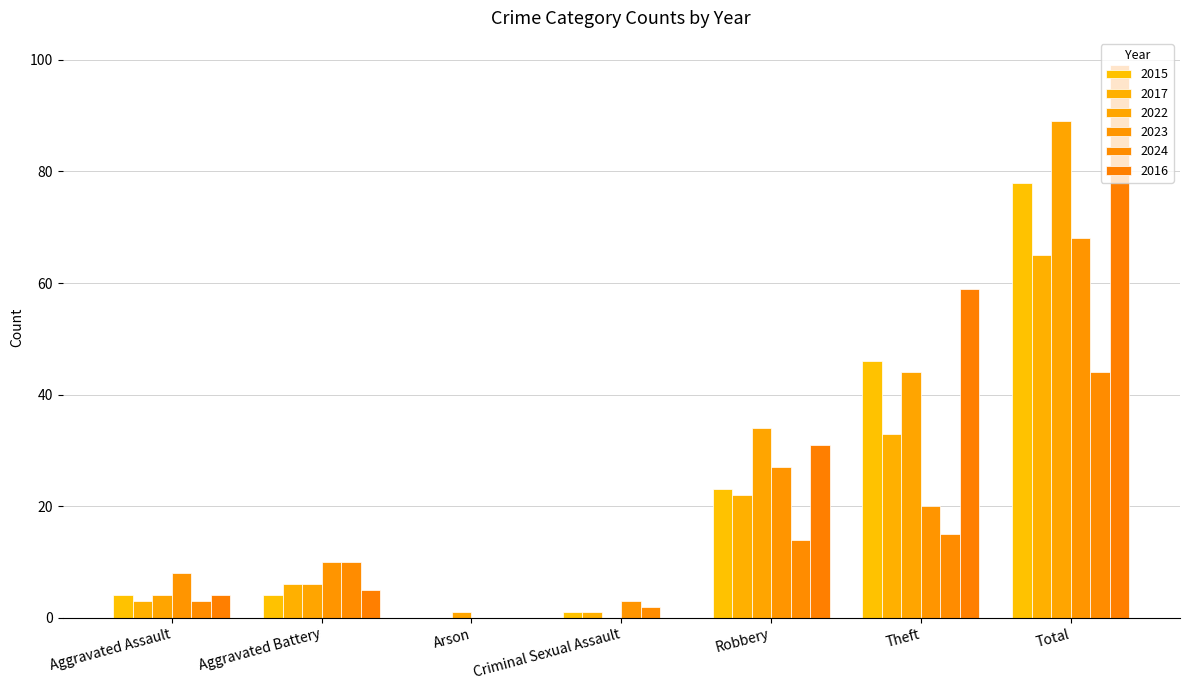

Reading left to right, what are all the values shown in this chart?

2015: Aggravated Assault=4	Aggravated Battery=4	Arson=0	Criminal Sexual Assault=1	Robbery=23	Theft=46	Total=78
2017: Aggravated Assault=3	Aggravated Battery=6	Arson=0	Criminal Sexual Assault=1	Robbery=22	Theft=33	Total=65
2022: Aggravated Assault=4	Aggravated Battery=6	Arson=1	Criminal Sexual Assault=0	Robbery=34	Theft=44	Total=89
2023: Aggravated Assault=8	Aggravated Battery=10	Arson=0	Criminal Sexual Assault=3	Robbery=27	Theft=20	Total=68
2024: Aggravated Assault=3	Aggravated Battery=10	Arson=0	Criminal Sexual Assault=2	Robbery=14	Theft=15	Total=44
2016: Aggravated Assault=4	Aggravated Battery=5	Arson=0	Criminal Sexual Assault=0	Robbery=31	Theft=59	Total=99